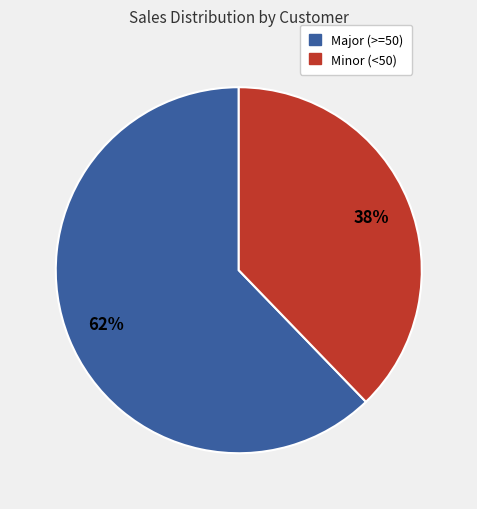

What is the majority slice?

Major (>=50)